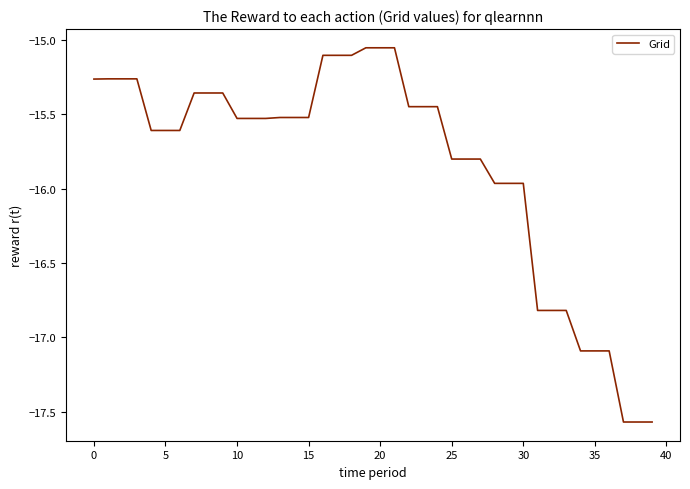

What is the difference between the maximum and minimum values?

2.5